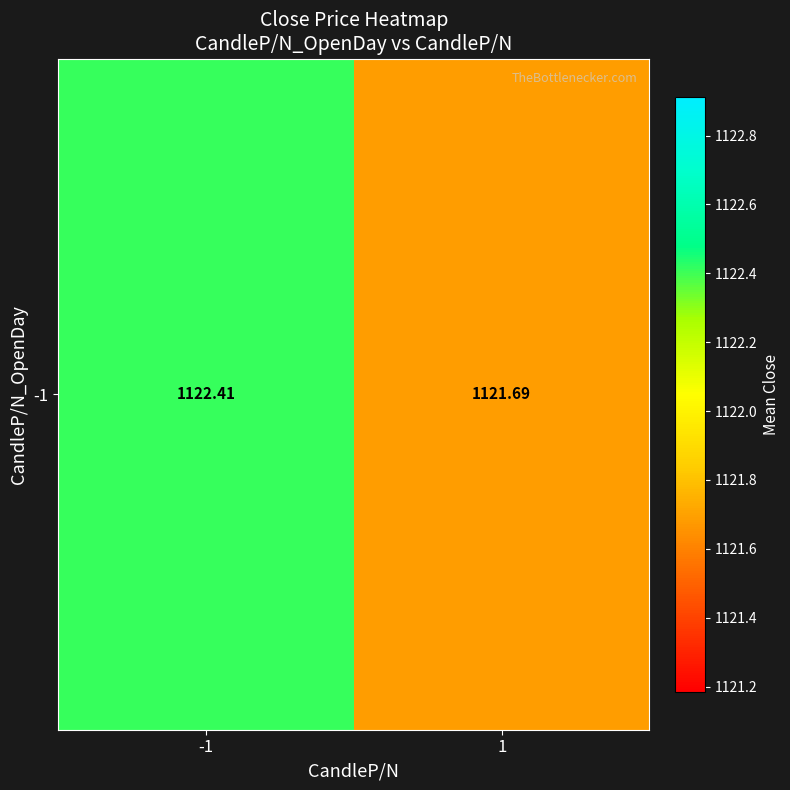

Which has a higher value, 1 or -1?

-1